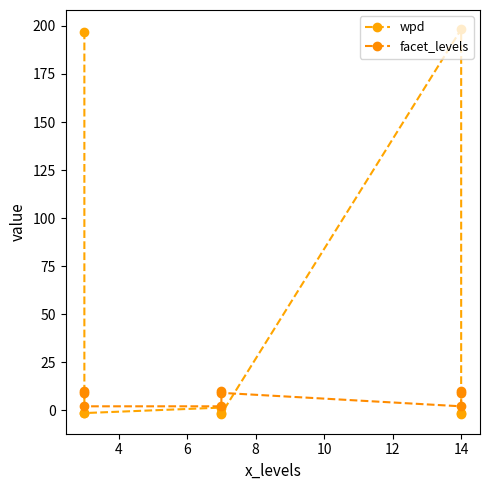

Between 12 and 8, which series saw the biggest shift?

facet_levels